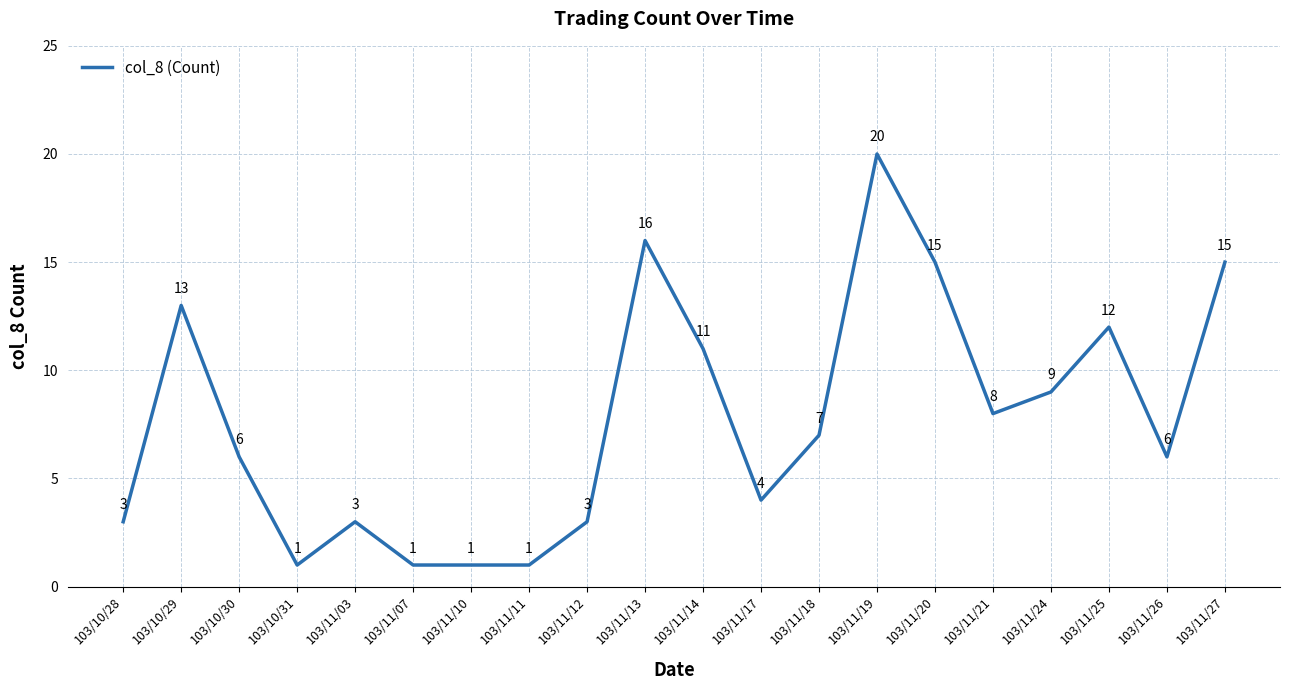

Count the number of categories in the chart.

20